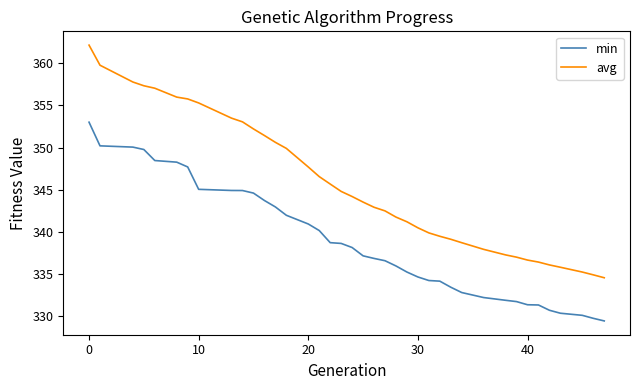

Count the number of data series in this chart.

2